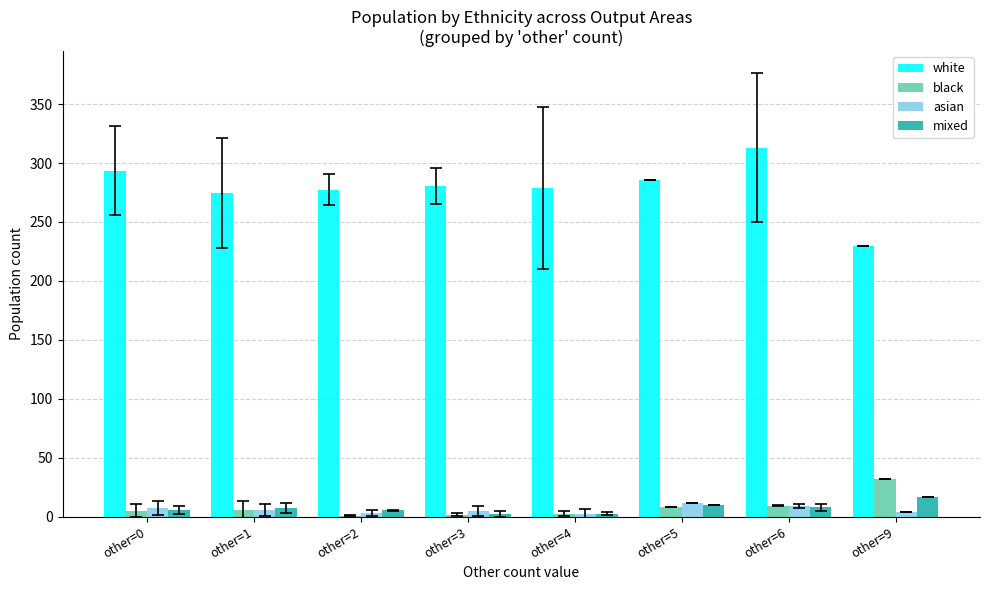

Are the bars grouped side by side (vs. stacked)?

Yes